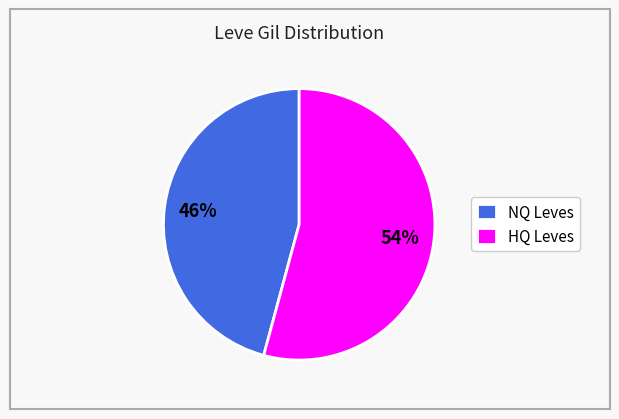

Rank the categories by value from highest to lowest.

HQ Leves, NQ Leves